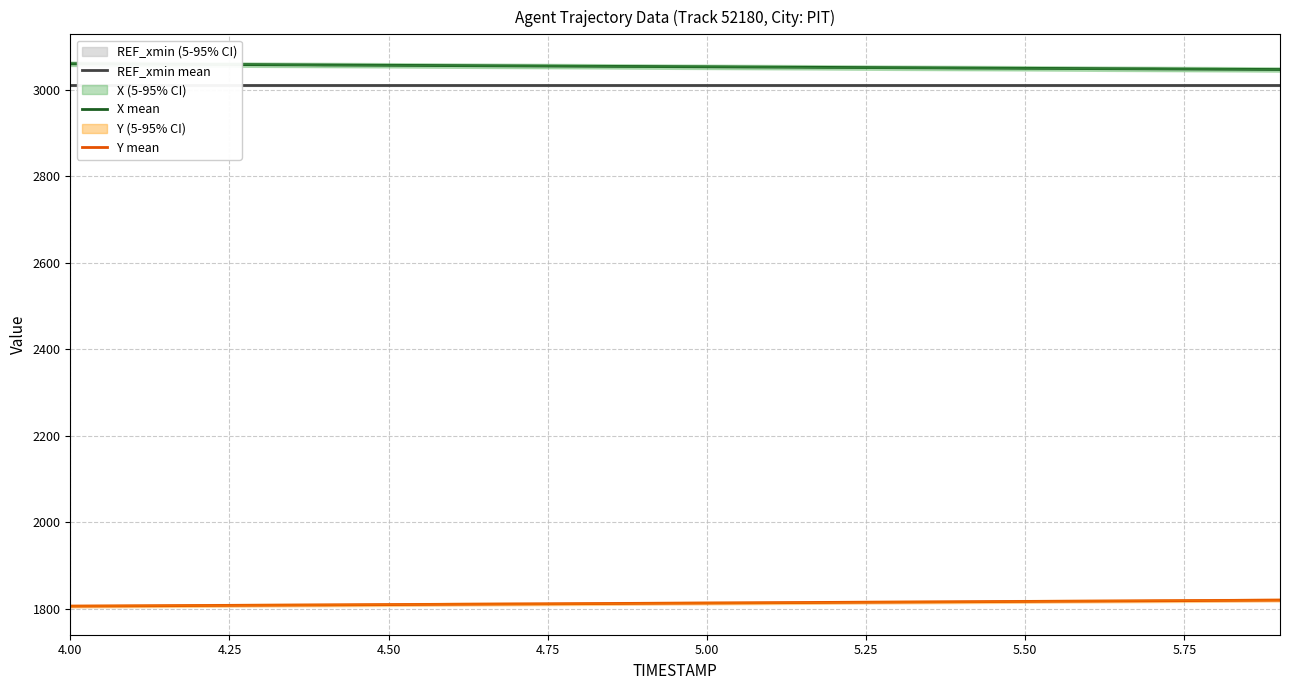

Reading left to right, extract all data points from this chart.

REF_xmin mean: 3010.3	3010.3	3010.3	3010.3	3010.3	3010.3	3010.3	3010.3	3010.3	3010.3	3010.3	3010.3	3010.3	3010.3	3010.3	3010.3	3010.3	3010.3	3010.3	3010.3
X mean: 3060.4	3059.7	3059.0	3058.3	3057.6	3056.9	3056.2	3055.5	3054.8	3054.1	3053.4	3052.7	3052.0	3051.3	3050.6	3049.9	3049.3	3048.6	3047.9	3047.2
Y mean: 1806.3	1807.0	1807.7	1808.4	1809.2	1809.9	1810.6	1811.3	1812.1	1812.8	1813.5	1814.3	1815.0	1815.7	1816.5	1817.2	1818.0	1818.7	1819.4	1820.2